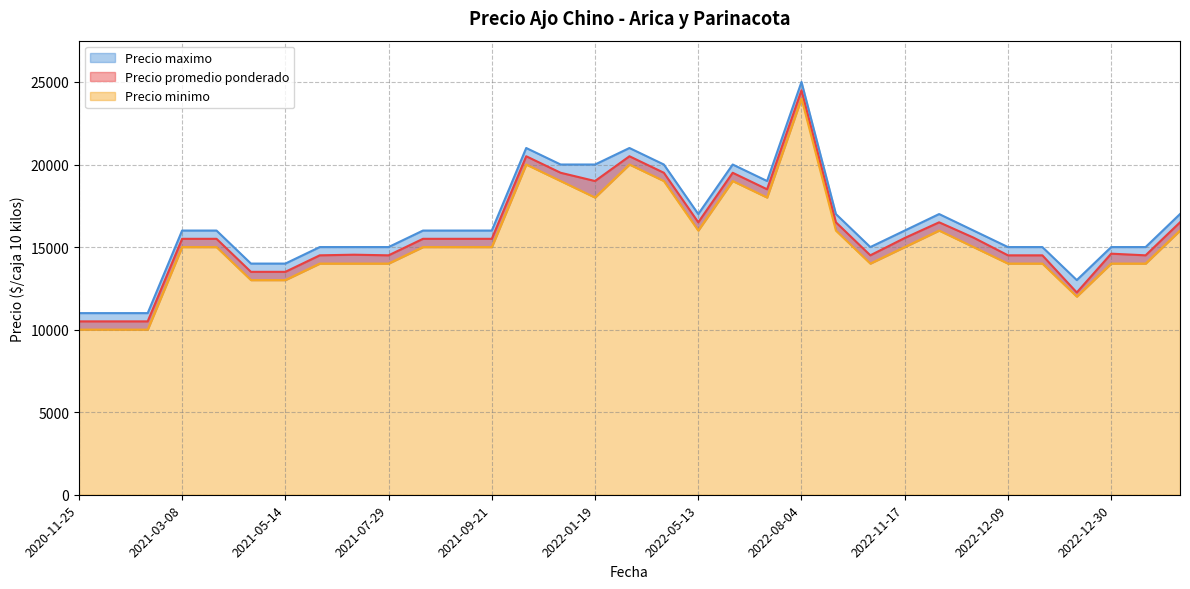

True or false: Precio minimo and Precio maximo cross at least once.

False